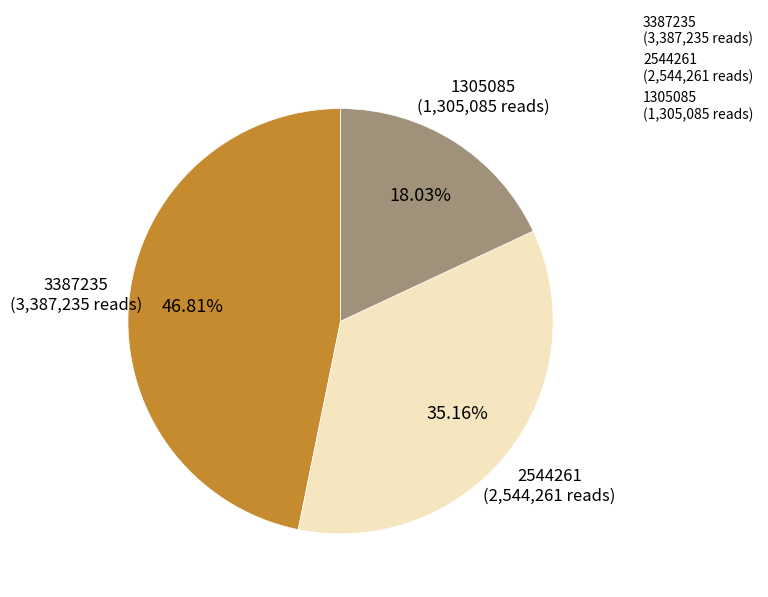

Rank the categories by value from lowest to highest.

1305085, 2544261, 3387235